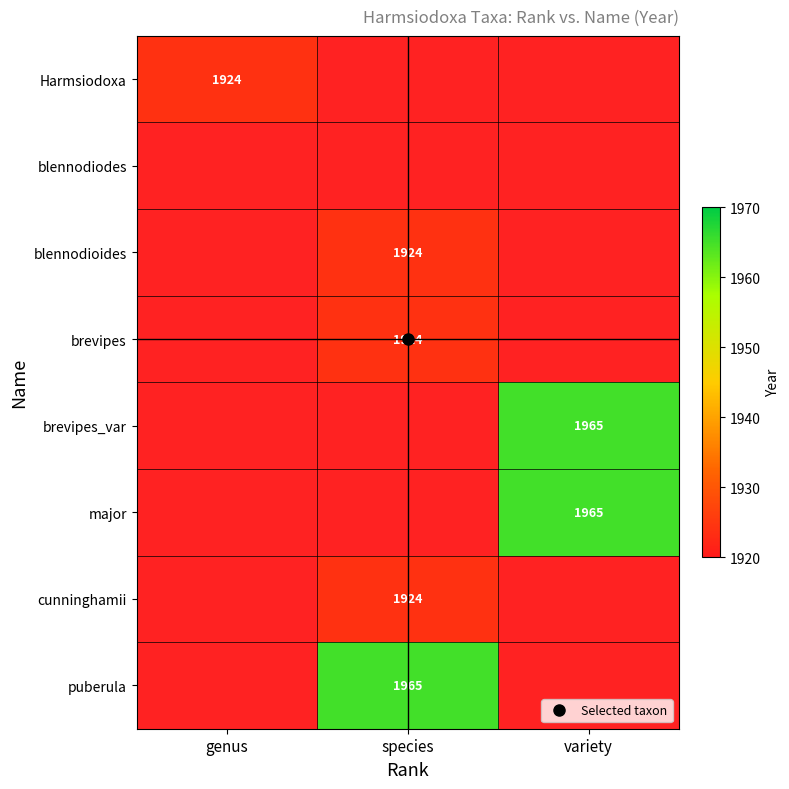

At how many categories does at least one series exceed 1945?

2